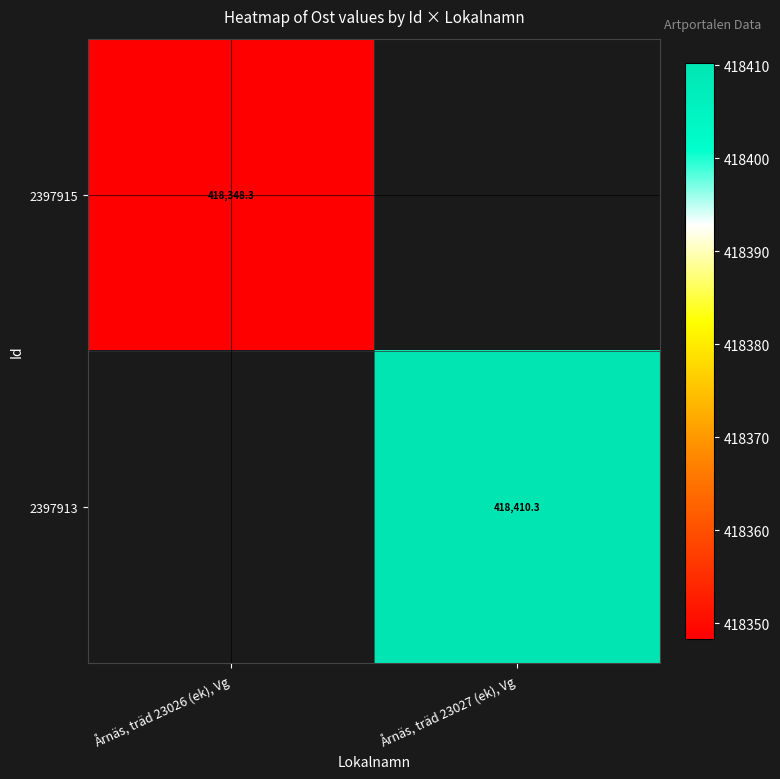

List the series in order of their overall mean, lowest first.

2397915, 2397913